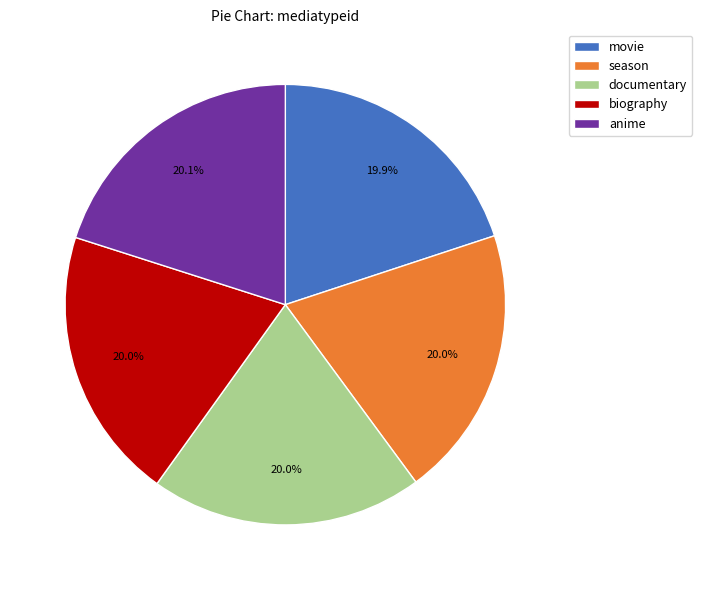

Is it true that anime is 20% of the pie?

True